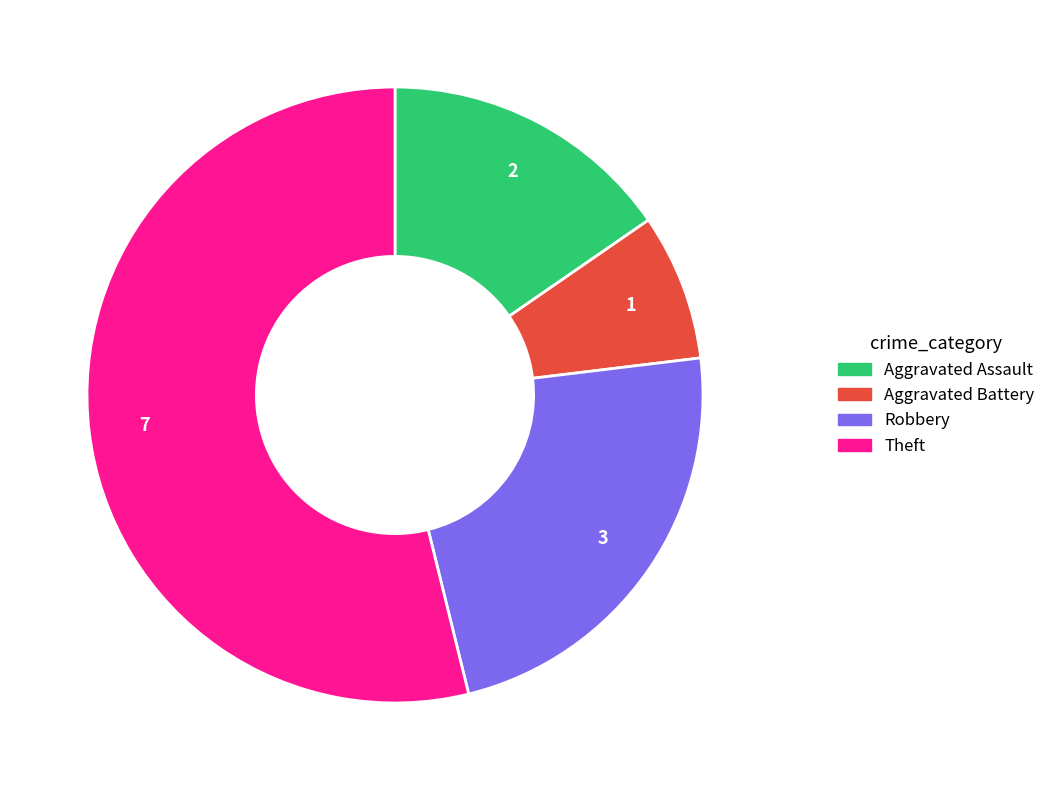

Is it true that Aggravated Battery is 1% of the pie?

False